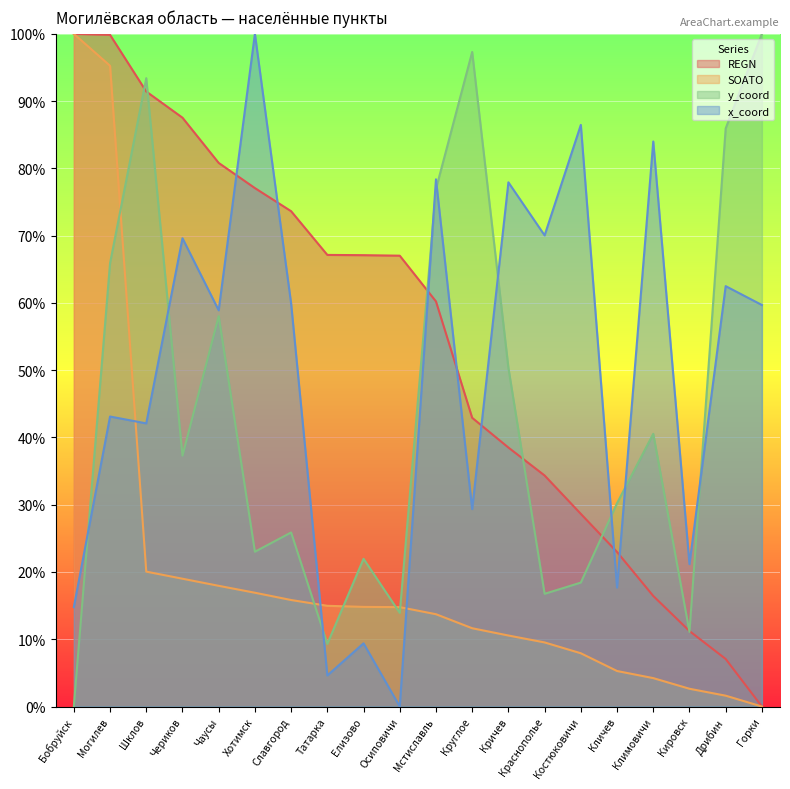

Reading right to left, list all the values displayed in this chart.

REGN: Горки=0.0	Дрибин=7.1	Кировск=11.2	Климовичи=16.4	Кличев=23.0	Костюковичи=28.6	Краснополье=34.3	Кричев=38.5	Круглое=42.9	Мстиславль=60.2	Осиповичи=67.0	Елизово=67.1	Татарка=67.1	Славгород=73.6	Хотимск=77.1	Чаусы=80.8	Чериков=87.5	Шклов=91.4	Могилев=99.8	Бобруйск=100.0
SOATO: Горки=0.0	Дрибин=1.6	Кировск=2.6	Климовичи=4.2	Кличев=5.3	Костюковичи=7.9	Краснополье=9.5	Кричев=10.6	Круглое=11.6	Мстиславль=13.7	Осиповичи=14.8	Елизово=14.8	Татарка=15.0	Славгород=15.8	Хотимск=16.9	Чаусы=17.9	Чериков=19.0	Шклов=20.1	Могилев=95.3	Бобруйск=100.0
y_coord: Горки=100.0	Дрибин=85.9	Кировск=11.1	Климовичи=40.5	Кличев=30.2	Костюковичи=18.4	Краснополье=16.8	Кричев=50.3	Круглое=97.3	Мстиславль=76.9	Осиповичи=13.9	Елизово=22.0	Татарка=9.3	Славгород=25.9	Хотимск=23.0	Чаусы=58.0	Чериков=37.3	Шклов=93.4	Могилев=65.9	Бобруйск=0.0
x_coord: Горки=59.7	Дрибин=62.5	Кировск=21.2	Климовичи=84.0	Кличев=17.7	Костюковичи=86.5	Краснополье=70.0	Кричев=77.9	Круглое=29.3	Мстиславль=78.4	Осиповичи=0.0	Елизово=9.4	Татарка=4.6	Славгород=59.9	Хотимск=100.0	Чаусы=58.9	Чериков=69.6	Шклов=42.1	Могилев=43.1	Бобруйск=14.8